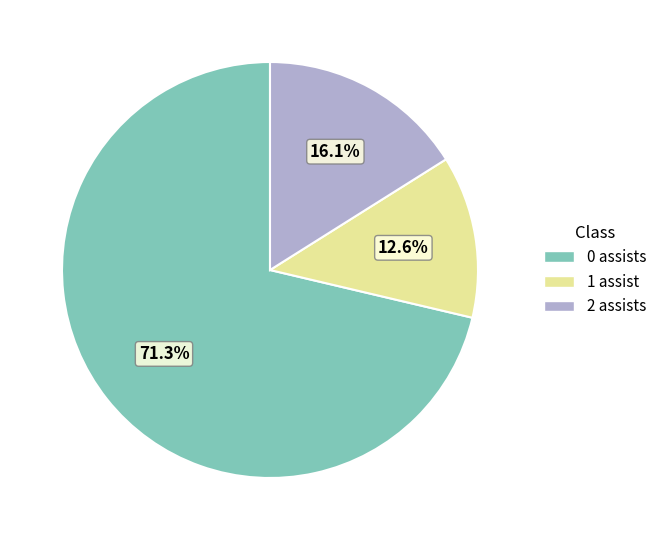

Count the number of slices in the pie.

3